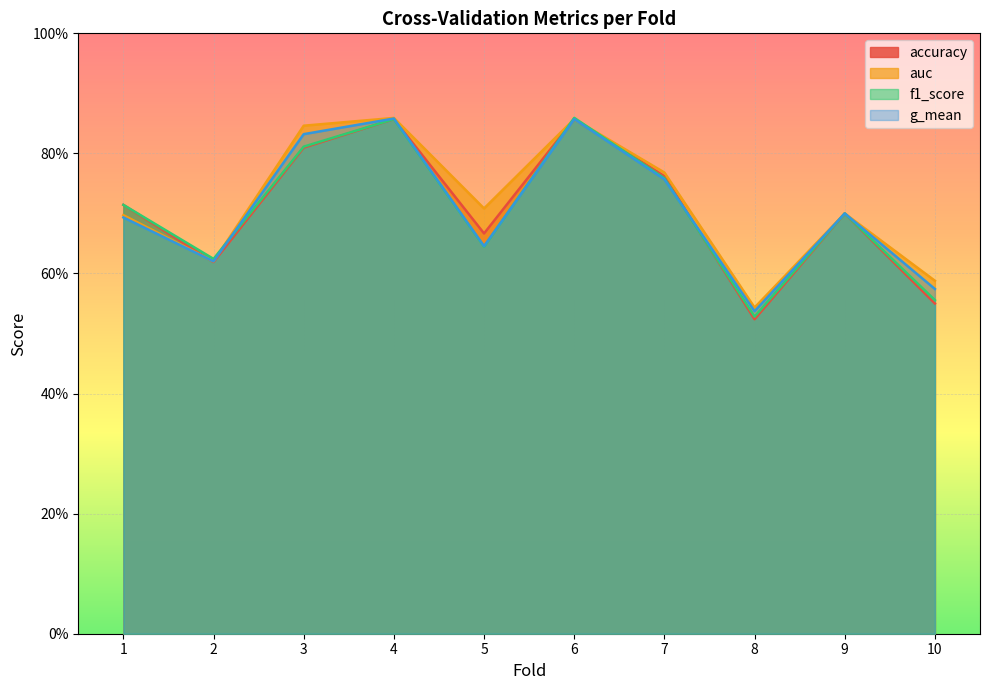

True or false: auc and g_mean cross at least once.

False